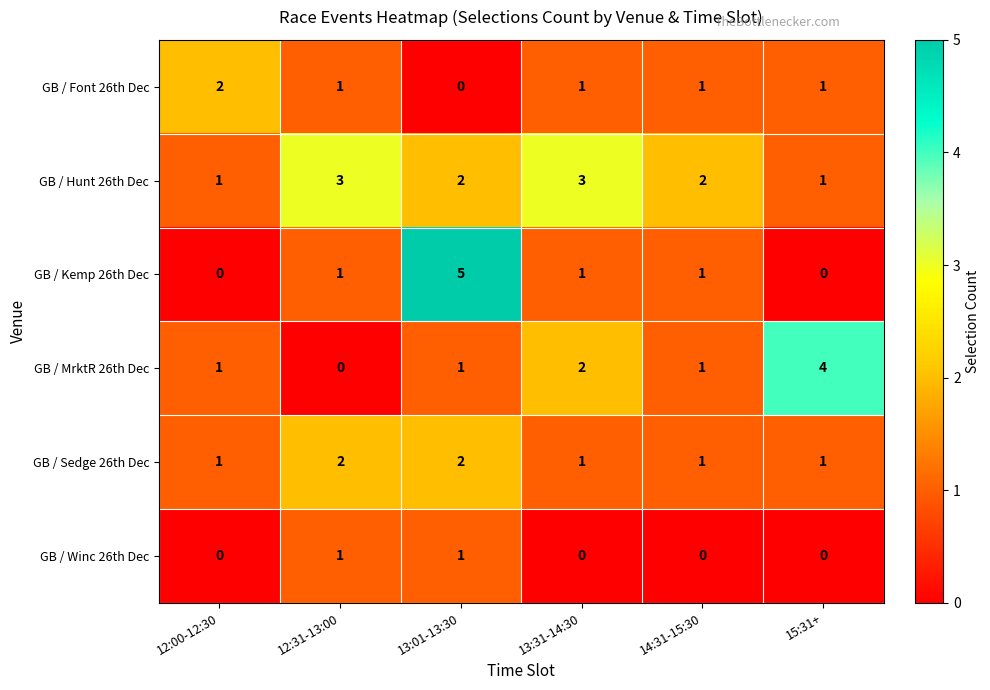

How many distinct data groups are displayed?

6